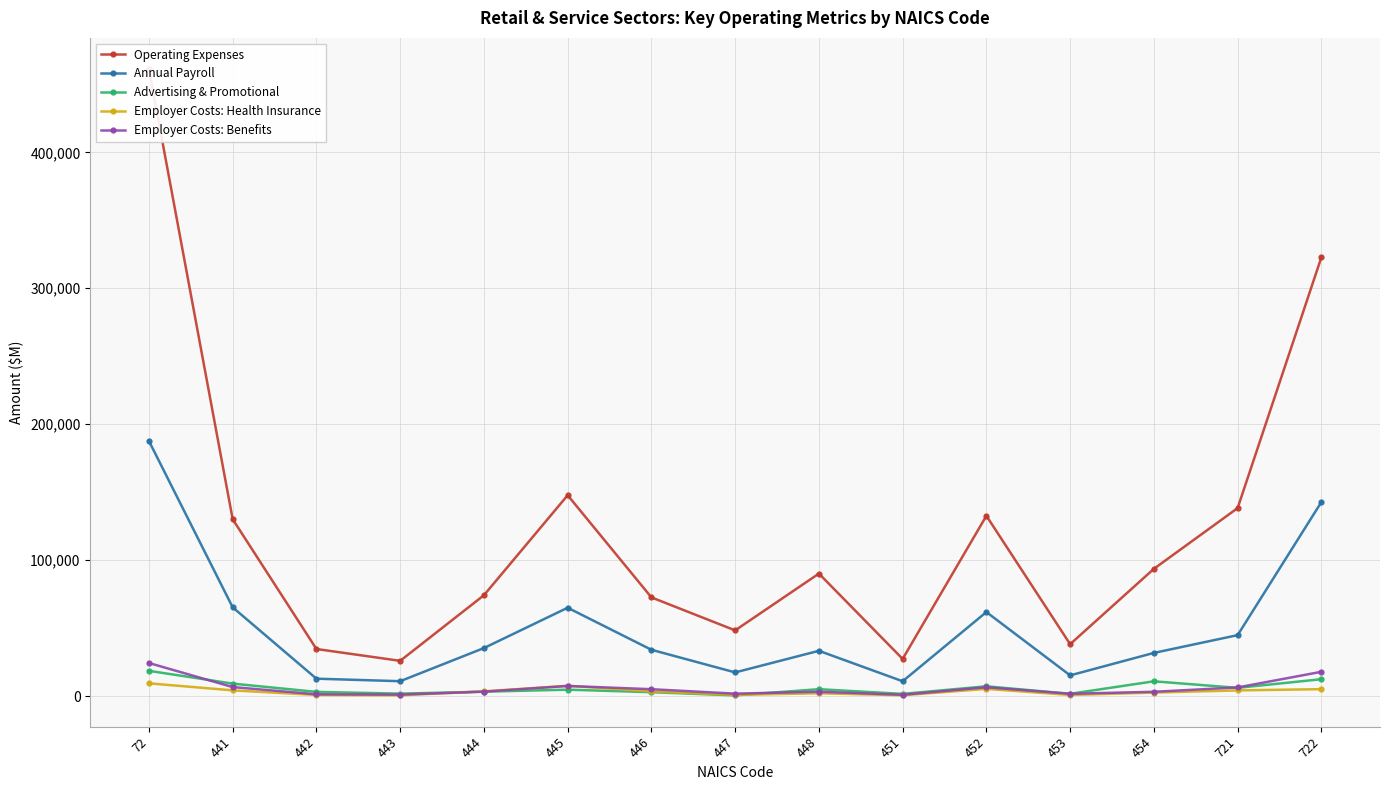

What is the smallest value displayed?

625.0